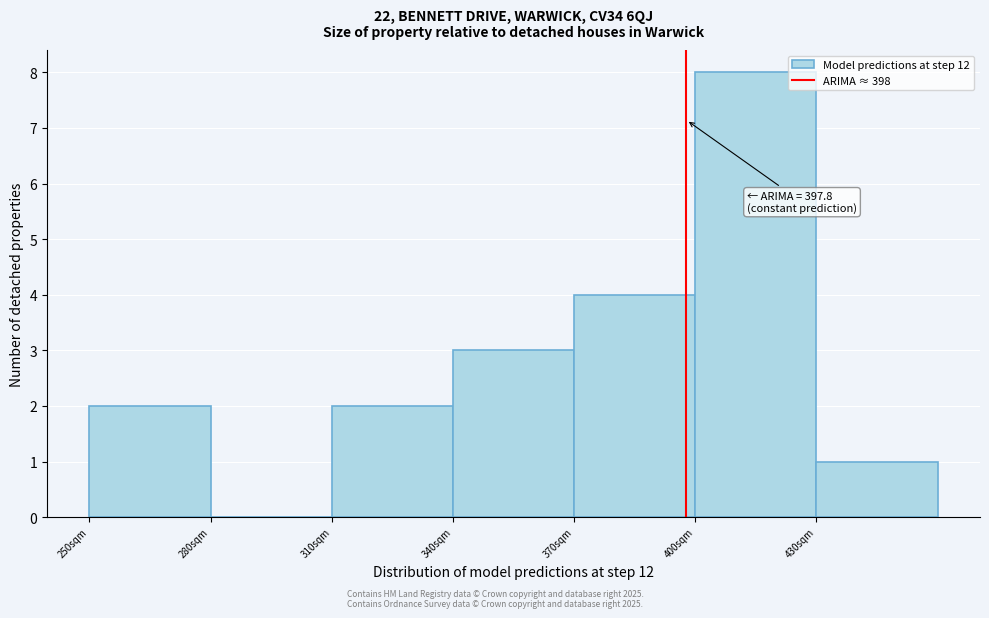

Over which range of the x-axis is the bar tallest?

400 to 430